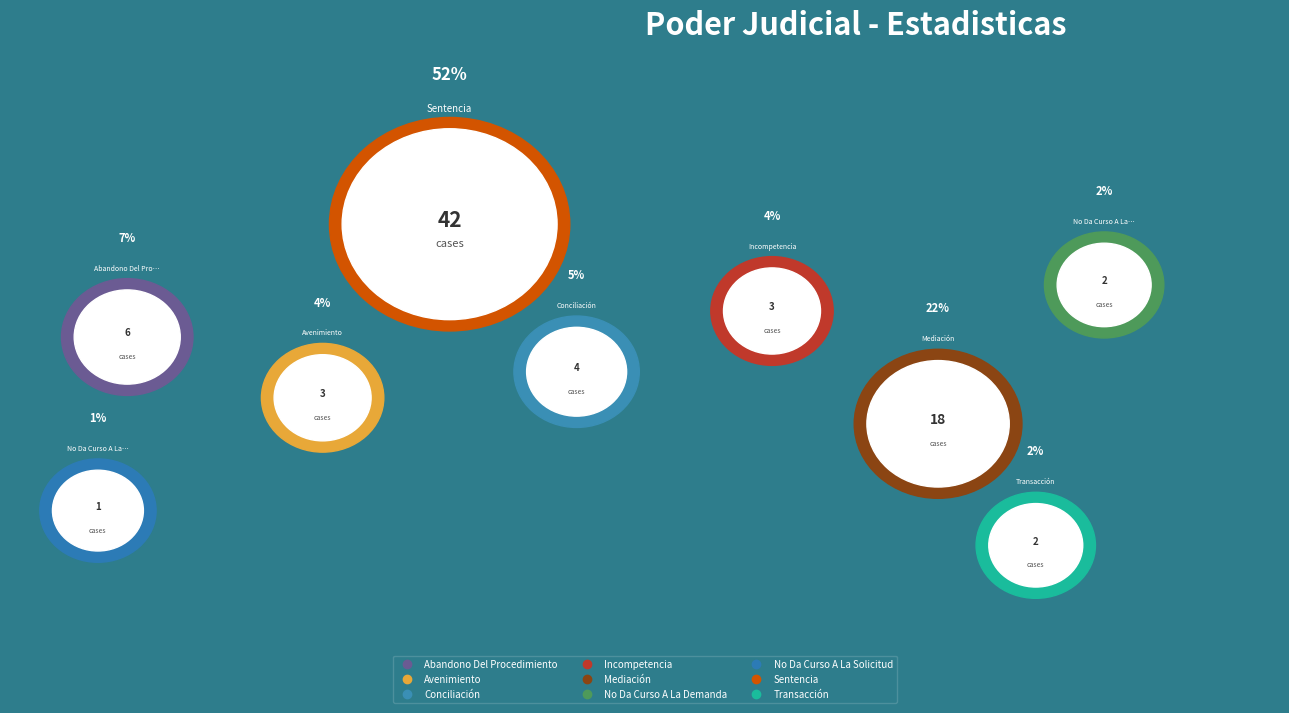

Approximately how many times larger is the value at Mediación compared to Sentencia?

0.4